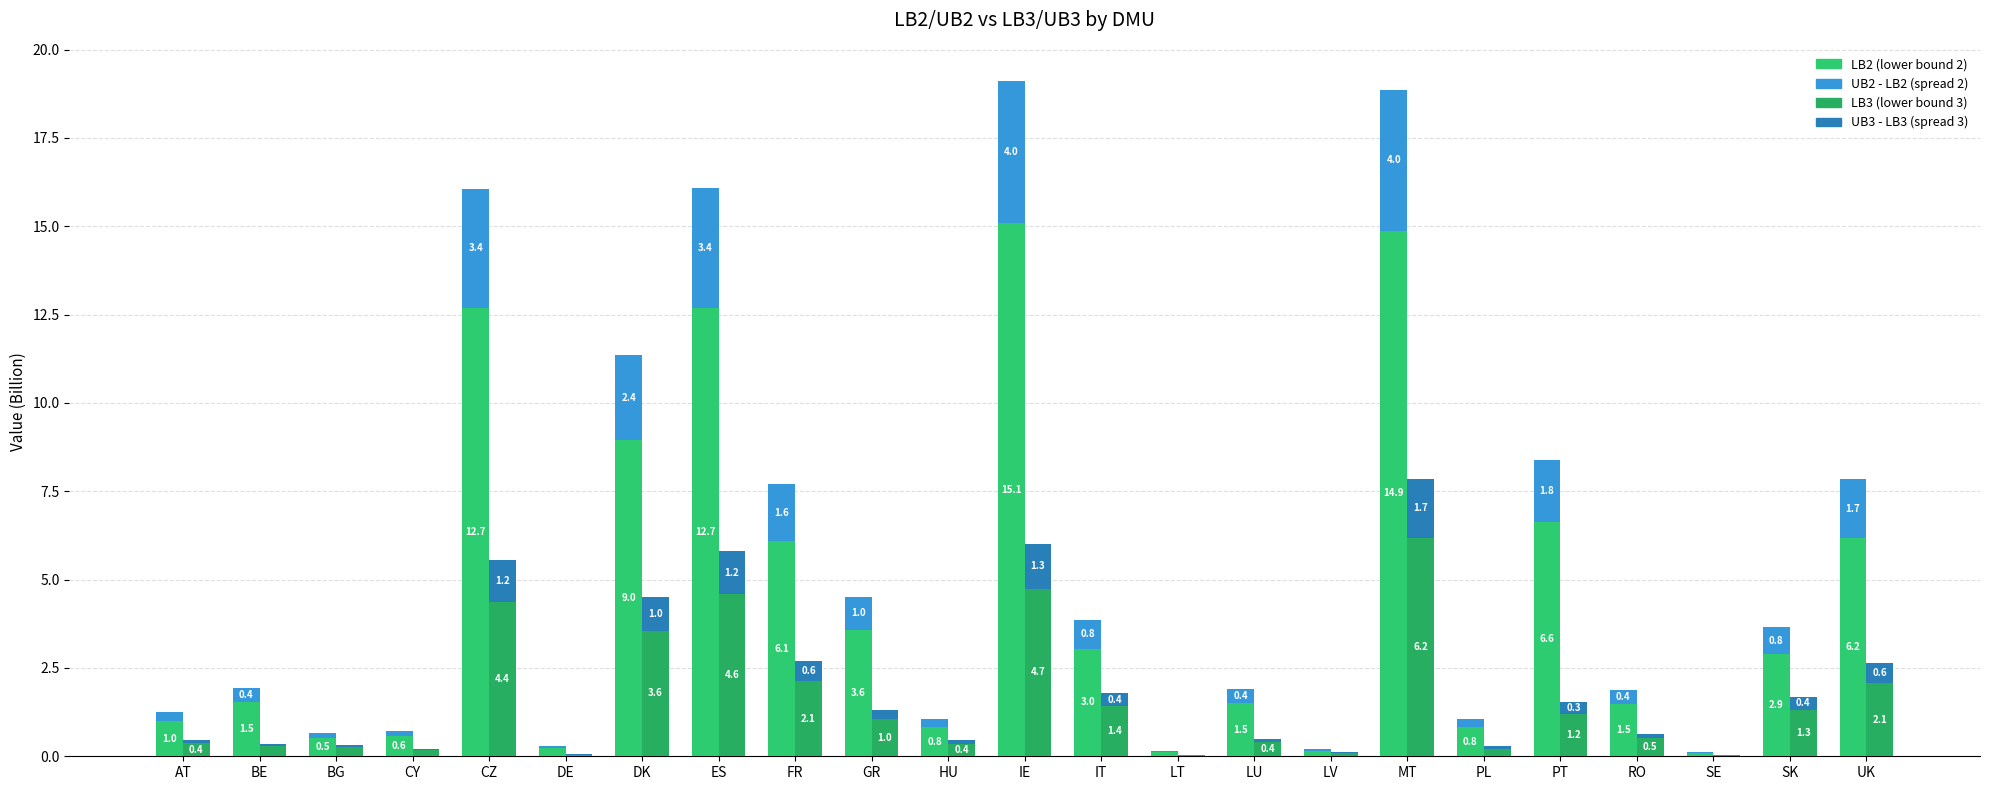

What is the difference between the second highest and second lowest values in the LB3 series?

4.7